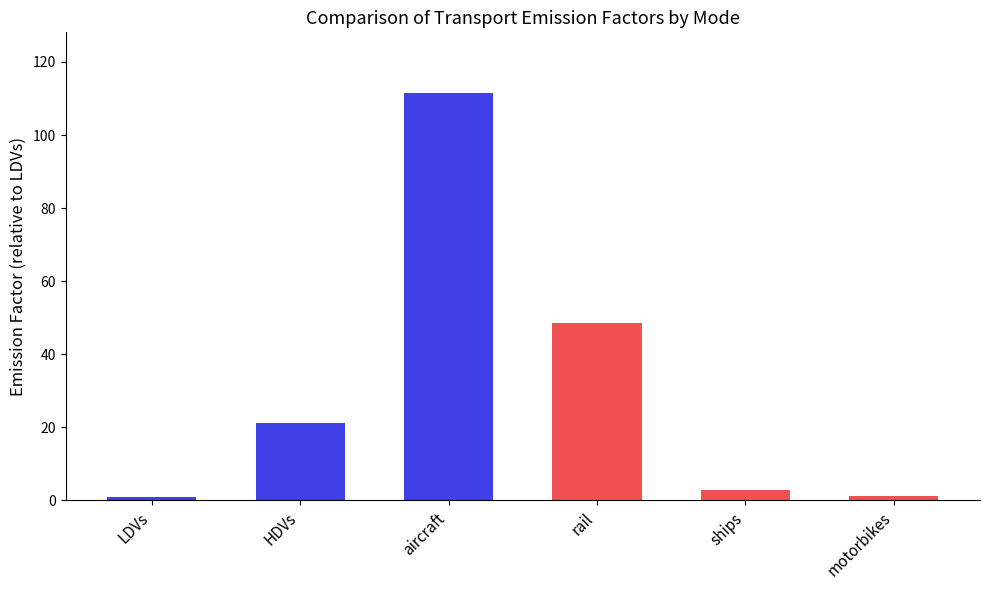

List the series in order of their peak value, lowest first.

LDVs, motorbikes, ships, HDVs, rail, aircraft